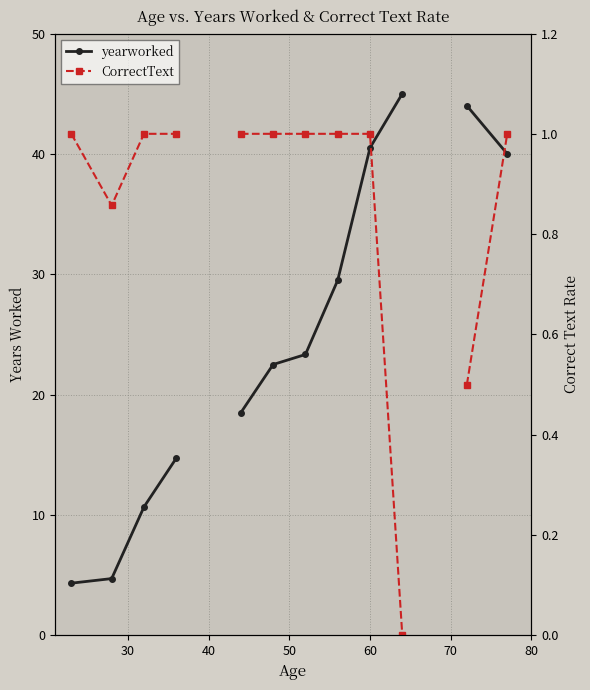

Rank the series by their maximum value, from highest to lowest.

yearworked, CorrectText